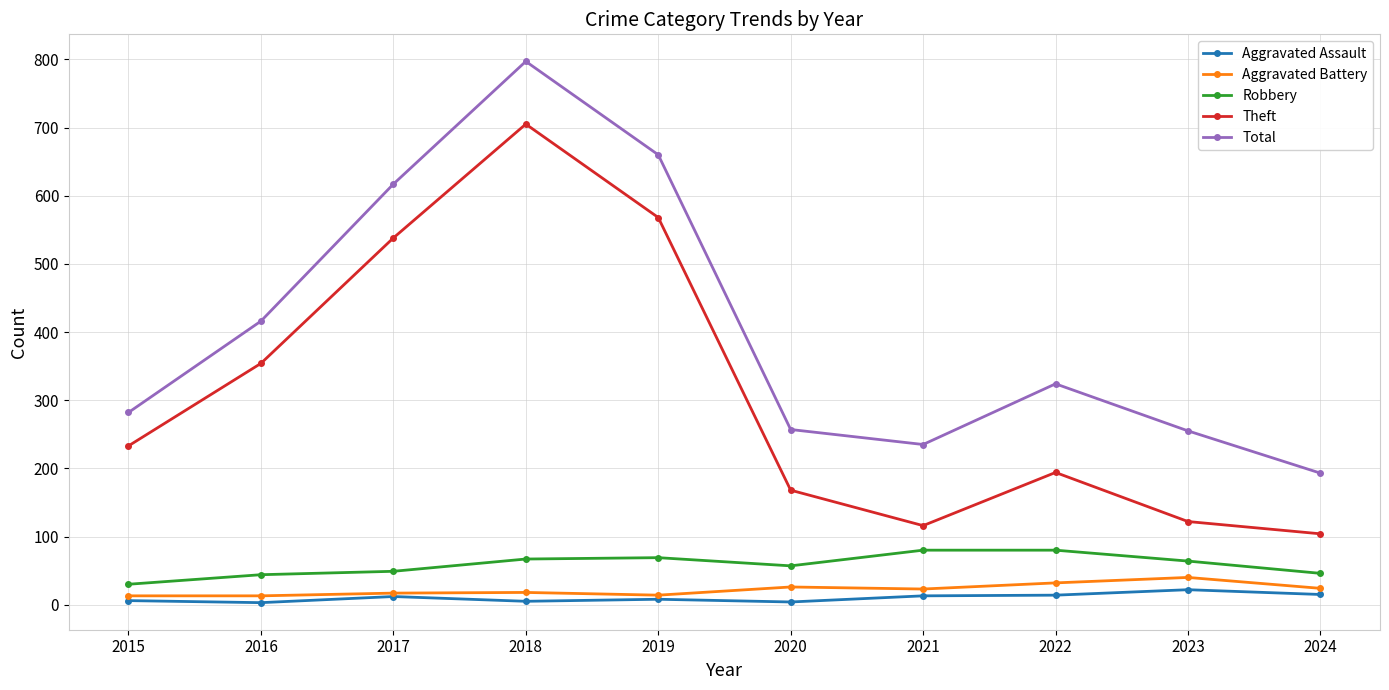

List the series in order of their peak value, lowest first.

Aggravated Assault, Aggravated Battery, Robbery, Theft, Total